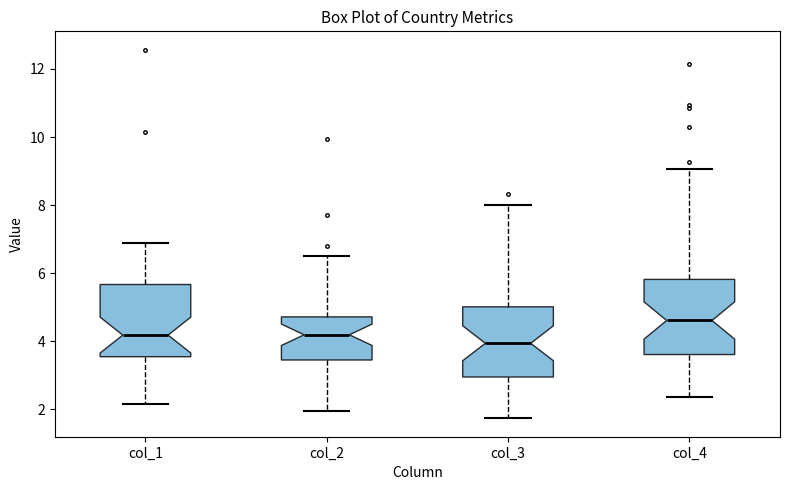

Reading left to right, read every box against the y-axis: the position of its median line, the range the box covers, and the ends of its whiskers. The values are not printed on the chart, so give them approximately, as read against the axis.

col_1: median 4.2, box 3.6 to 5.6, whiskers 2.2 to 6.8
col_2: median 4.2, box 3.4 to 4.8, whiskers 2.0 to 6.6
col_3: median 4.0, box 3.0 to 5.0, whiskers 1.8 to 8.0
col_4: median 4.6, box 3.6 to 5.8, whiskers 2.4 to 9.0